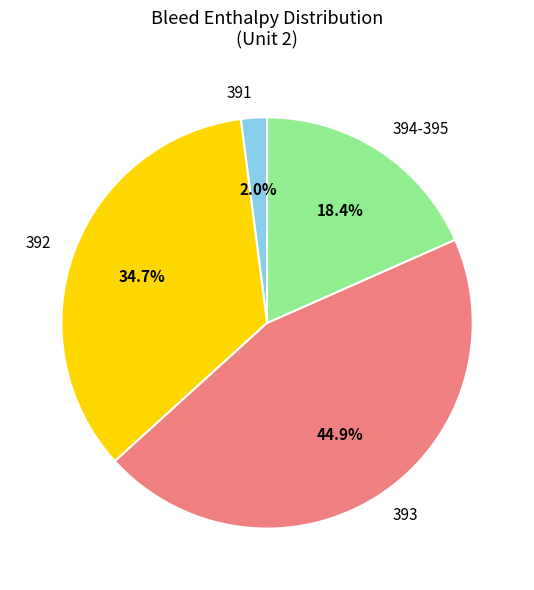

Between 393 and 391, which is larger?

393